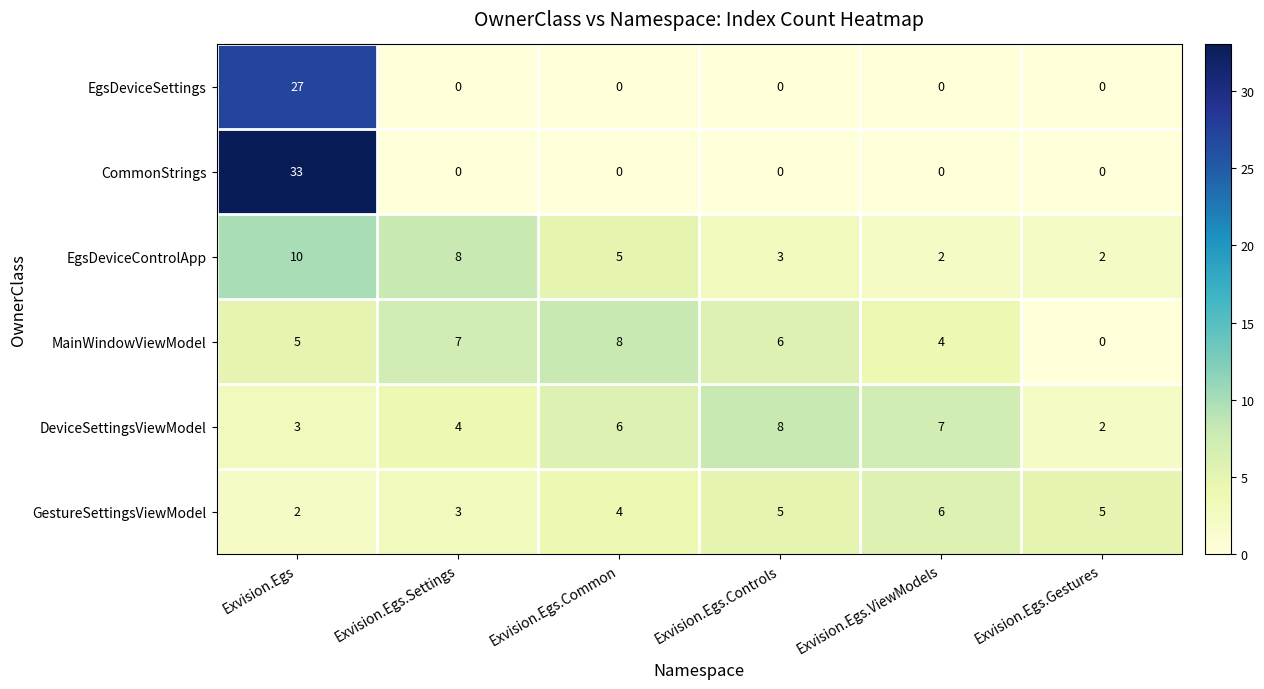

Rank the categories by DeviceSettingsViewModel value from lowest to highest.

Exvision.Egs.Gestures, Exvision.Egs, Exvision.Egs.Settings, Exvision.Egs.Common, Exvision.Egs.ViewModels, Exvision.Egs.Controls